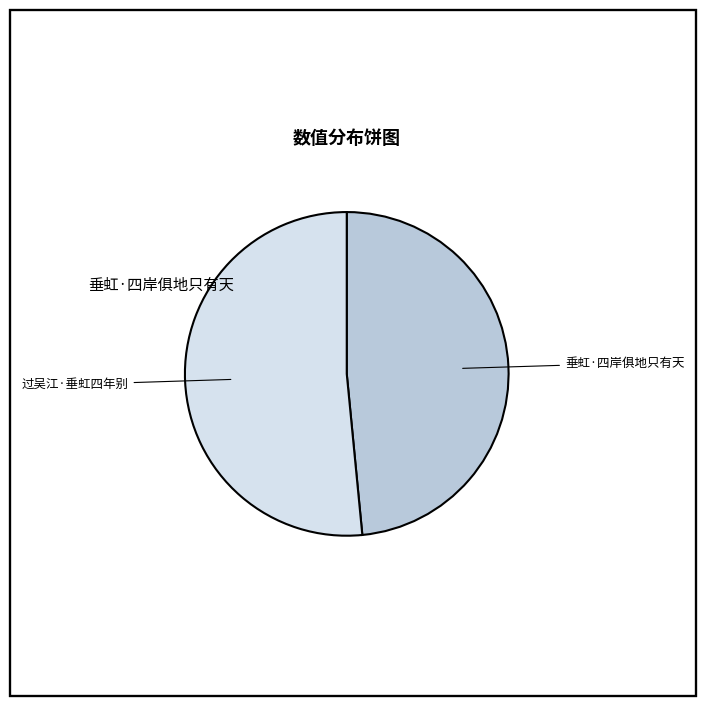

Is there any slice that represents more than half of the pie?

Yes